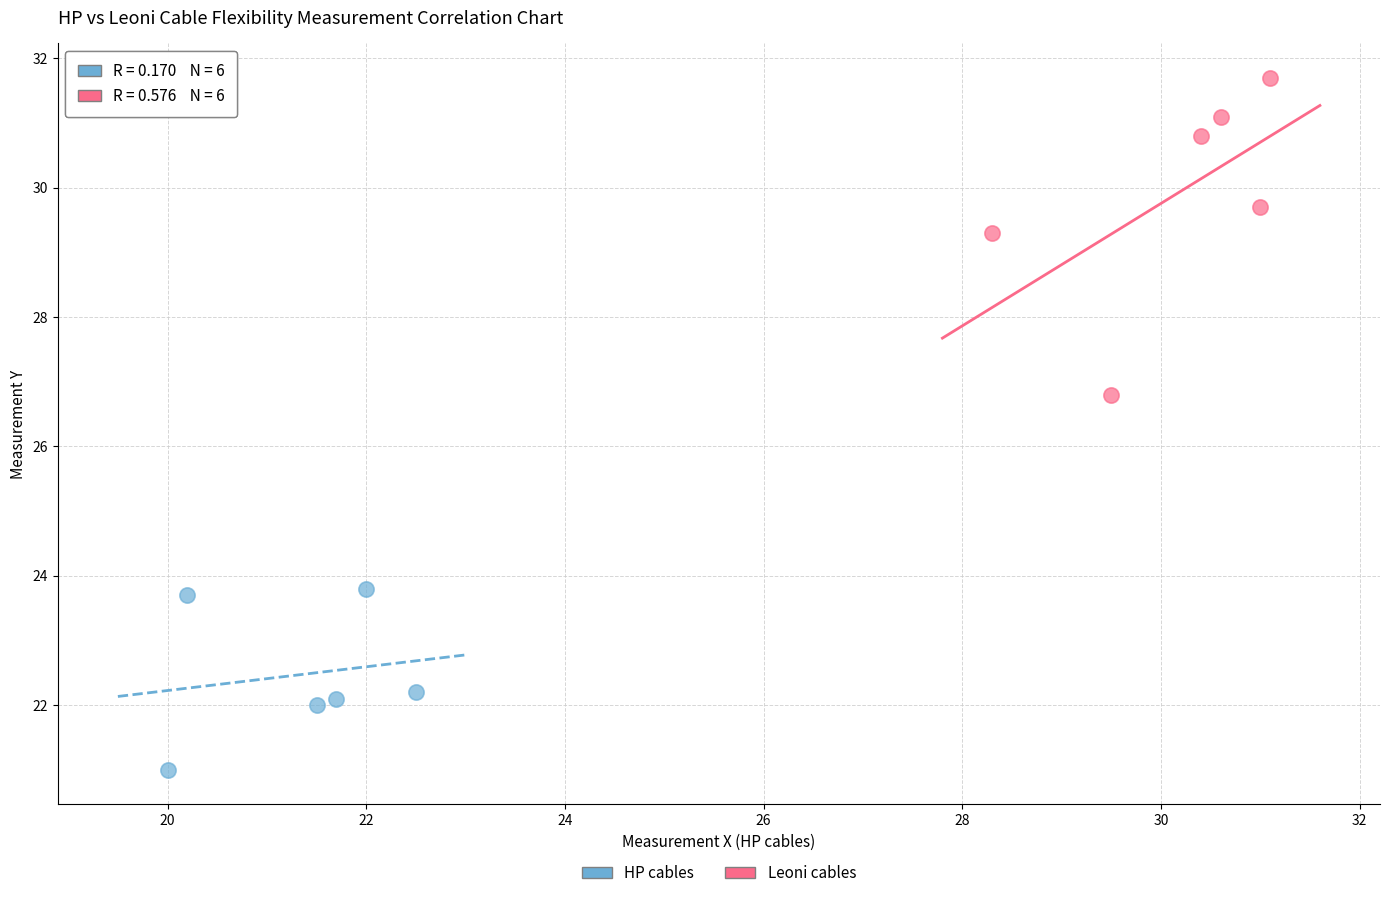

Which series contains the highest Y value?

Leoni cables